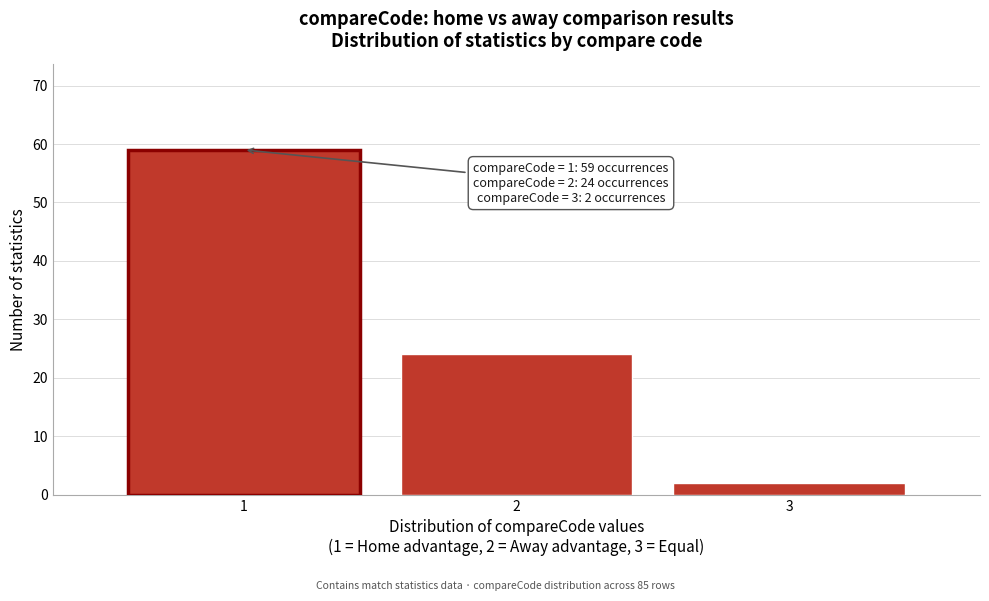

Reading left to right, what are all the values shown in this chart?

59	24	2